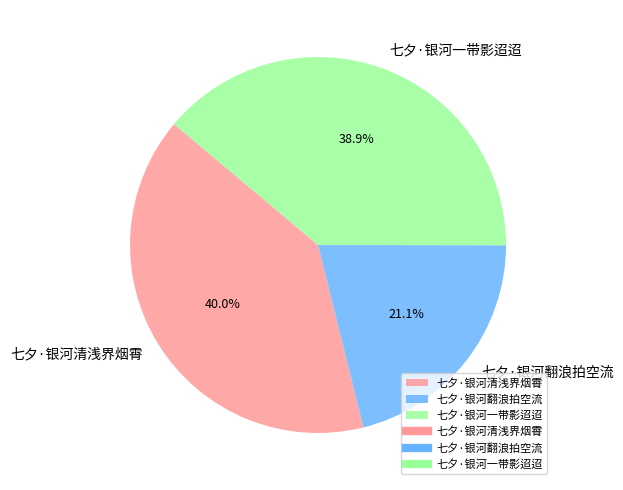

Which category has the biggest portion of the pie?

七夕·银河清浅界烟霄